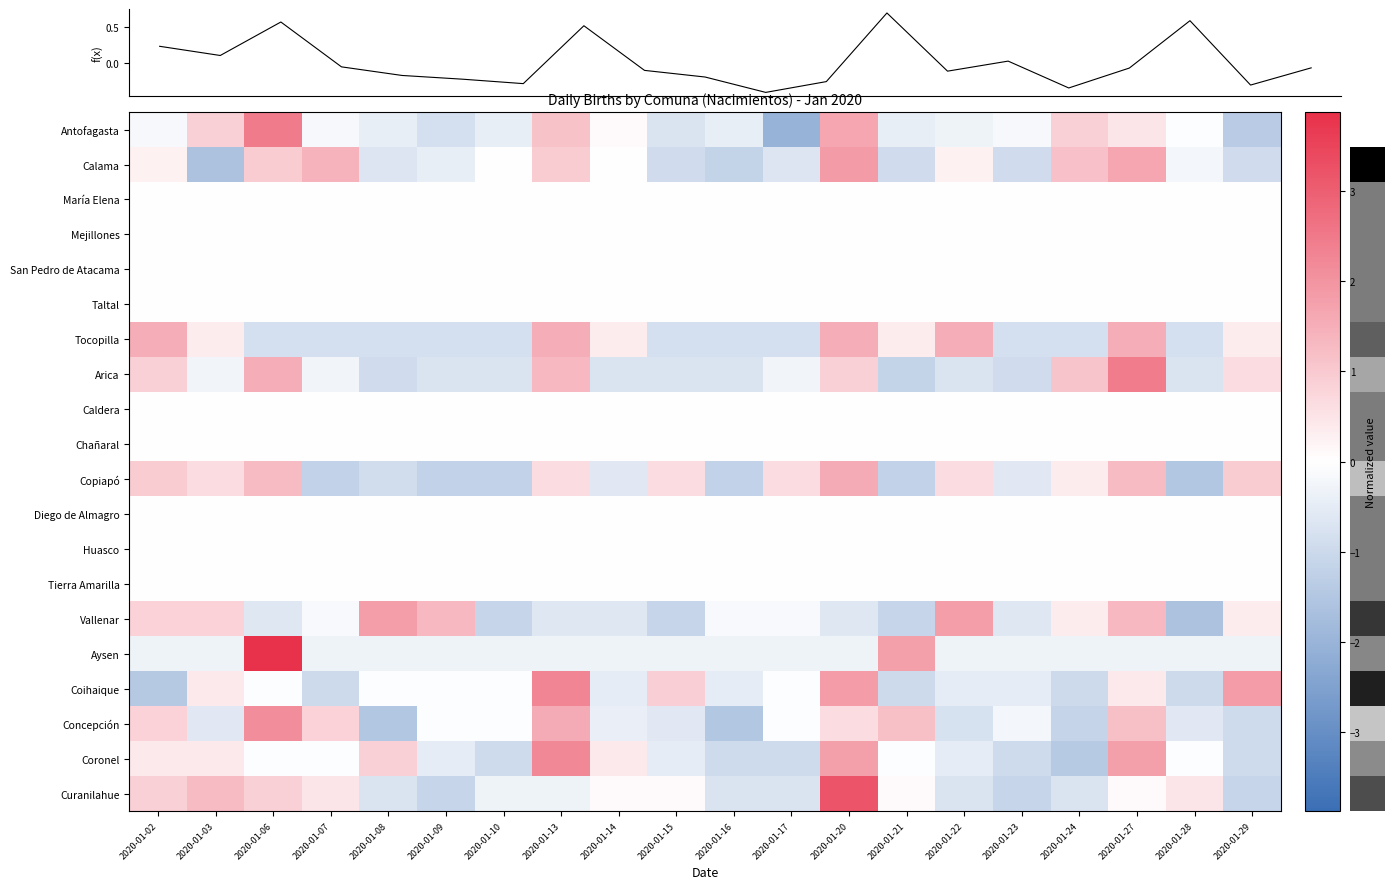

Reading right to left, transcribe all the data shown in this chart.

row_0: 2020-01-29=-1.4	2020-01-28=-0.0	2020-01-27=0.5	2020-01-24=0.9	2020-01-23=-0.2	2020-01-22=-0.3	2020-01-21=-0.4	2020-01-20=1.7	2020-01-17=-2.0	2020-01-16=-0.4	2020-01-15=-0.7	2020-01-14=0.1	2020-01-13=1.1	2020-01-10=-0.4	2020-01-09=-0.8	2020-01-08=-0.4	2020-01-07=-0.2	2020-01-06=2.5	2020-01-03=0.9	2020-01-02=-0.2
row_1: 2020-01-29=-0.9	2020-01-28=-0.2	2020-01-27=1.6	2020-01-24=1.2	2020-01-23=-0.9	2020-01-22=0.2	2020-01-21=-0.9	2020-01-20=1.9	2020-01-17=-0.7	2020-01-16=-1.2	2020-01-15=-0.9	2020-01-14=0.0	2020-01-13=0.9	2020-01-10=0.0	2020-01-09=-0.5	2020-01-08=-0.7	2020-01-07=1.4	2020-01-06=0.9	2020-01-03=-1.6	2020-01-02=0.2
row_2: 2020-01-29=0.0	2020-01-28=0.0	2020-01-27=0.0	2020-01-24=0.0	2020-01-23=0.0	2020-01-22=0.0	2020-01-21=0.0	2020-01-20=0.0	2020-01-17=0.0	2020-01-16=0.0	2020-01-15=0.0	2020-01-14=0.0	2020-01-13=0.0	2020-01-10=0.0	2020-01-09=0.0	2020-01-08=0.0	2020-01-07=0.0	2020-01-06=0.0	2020-01-03=0.0	2020-01-02=0.0
row_3: 2020-01-29=0.0	2020-01-28=0.0	2020-01-27=0.0	2020-01-24=0.0	2020-01-23=0.0	2020-01-22=0.0	2020-01-21=0.0	2020-01-20=0.0	2020-01-17=0.0	2020-01-16=0.0	2020-01-15=0.0	2020-01-14=0.0	2020-01-13=0.0	2020-01-10=0.0	2020-01-09=0.0	2020-01-08=0.0	2020-01-07=0.0	2020-01-06=0.0	2020-01-03=0.0	2020-01-02=0.0
row_4: 2020-01-29=0.0	2020-01-28=0.0	2020-01-27=0.0	2020-01-24=0.0	2020-01-23=0.0	2020-01-22=0.0	2020-01-21=0.0	2020-01-20=0.0	2020-01-17=0.0	2020-01-16=0.0	2020-01-15=0.0	2020-01-14=0.0	2020-01-13=0.0	2020-01-10=0.0	2020-01-09=0.0	2020-01-08=0.0	2020-01-07=0.0	2020-01-06=0.0	2020-01-03=0.0	2020-01-02=0.0
row_5: 2020-01-29=0.0	2020-01-28=0.0	2020-01-27=0.0	2020-01-24=0.0	2020-01-23=0.0	2020-01-22=0.0	2020-01-21=0.0	2020-01-20=0.0	2020-01-17=0.0	2020-01-16=0.0	2020-01-15=0.0	2020-01-14=0.0	2020-01-13=0.0	2020-01-10=0.0	2020-01-09=0.0	2020-01-08=0.0	2020-01-07=0.0	2020-01-06=0.0	2020-01-03=0.0	2020-01-02=0.0
row_6: 2020-01-29=0.4	2020-01-28=-0.8	2020-01-27=1.5	2020-01-24=-0.8	2020-01-23=-0.8	2020-01-22=1.5	2020-01-21=0.4	2020-01-20=1.5	2020-01-17=-0.8	2020-01-16=-0.8	2020-01-15=-0.8	2020-01-14=0.4	2020-01-13=1.5	2020-01-10=-0.8	2020-01-09=-0.8	2020-01-08=-0.8	2020-01-07=-0.8	2020-01-06=-0.8	2020-01-03=0.4	2020-01-02=1.5
row_7: 2020-01-29=0.6	2020-01-28=-0.7	2020-01-27=2.4	2020-01-24=1.1	2020-01-23=-0.9	2020-01-22=-0.7	2020-01-21=-1.2	2020-01-20=0.9	2020-01-17=-0.3	2020-01-16=-0.7	2020-01-15=-0.7	2020-01-14=-0.7	2020-01-13=1.3	2020-01-10=-0.7	2020-01-09=-0.7	2020-01-08=-0.9	2020-01-07=-0.3	2020-01-06=1.5	2020-01-03=-0.3	2020-01-02=0.9
row_8: 2020-01-29=0.0	2020-01-28=0.0	2020-01-27=0.0	2020-01-24=0.0	2020-01-23=0.0	2020-01-22=0.0	2020-01-21=0.0	2020-01-20=0.0	2020-01-17=0.0	2020-01-16=0.0	2020-01-15=0.0	2020-01-14=0.0	2020-01-13=0.0	2020-01-10=0.0	2020-01-09=0.0	2020-01-08=0.0	2020-01-07=0.0	2020-01-06=0.0	2020-01-03=0.0	2020-01-02=0.0
row_9: 2020-01-29=0.0	2020-01-28=0.0	2020-01-27=0.0	2020-01-24=0.0	2020-01-23=0.0	2020-01-22=0.0	2020-01-21=0.0	2020-01-20=0.0	2020-01-17=0.0	2020-01-16=0.0	2020-01-15=0.0	2020-01-14=0.0	2020-01-13=0.0	2020-01-10=0.0	2020-01-09=0.0	2020-01-08=0.0	2020-01-07=0.0	2020-01-06=0.0	2020-01-03=0.0	2020-01-02=0.0
row_10: 2020-01-29=0.9	2020-01-28=-1.5	2020-01-27=1.2	2020-01-24=0.3	2020-01-23=-0.6	2020-01-22=0.6	2020-01-21=-1.2	2020-01-20=1.5	2020-01-17=0.6	2020-01-16=-1.2	2020-01-15=0.6	2020-01-14=-0.6	2020-01-13=0.6	2020-01-10=-1.2	2020-01-09=-1.2	2020-01-08=-0.9	2020-01-07=-1.2	2020-01-06=1.2	2020-01-03=0.6	2020-01-02=0.9
row_11: 2020-01-29=0.0	2020-01-28=0.0	2020-01-27=0.0	2020-01-24=0.0	2020-01-23=0.0	2020-01-22=0.0	2020-01-21=0.0	2020-01-20=0.0	2020-01-17=0.0	2020-01-16=0.0	2020-01-15=0.0	2020-01-14=0.0	2020-01-13=0.0	2020-01-10=0.0	2020-01-09=0.0	2020-01-08=0.0	2020-01-07=0.0	2020-01-06=0.0	2020-01-03=0.0	2020-01-02=0.0
row_12: 2020-01-29=0.0	2020-01-28=0.0	2020-01-27=0.0	2020-01-24=0.0	2020-01-23=0.0	2020-01-22=0.0	2020-01-21=0.0	2020-01-20=0.0	2020-01-17=0.0	2020-01-16=0.0	2020-01-15=0.0	2020-01-14=0.0	2020-01-13=0.0	2020-01-10=0.0	2020-01-09=0.0	2020-01-08=0.0	2020-01-07=0.0	2020-01-06=0.0	2020-01-03=0.0	2020-01-02=0.0
row_13: 2020-01-29=0.0	2020-01-28=0.0	2020-01-27=0.0	2020-01-24=0.0	2020-01-23=0.0	2020-01-22=0.0	2020-01-21=0.0	2020-01-20=0.0	2020-01-17=0.0	2020-01-16=0.0	2020-01-15=0.0	2020-01-14=0.0	2020-01-13=0.0	2020-01-10=0.0	2020-01-09=0.0	2020-01-08=0.0	2020-01-07=0.0	2020-01-06=0.0	2020-01-03=0.0	2020-01-02=0.0
row_14: 2020-01-29=0.3	2020-01-28=-1.6	2020-01-27=1.3	2020-01-24=0.3	2020-01-23=-0.6	2020-01-22=1.8	2020-01-21=-1.1	2020-01-20=-0.6	2020-01-17=-0.1	2020-01-16=-0.1	2020-01-15=-1.1	2020-01-14=-0.6	2020-01-13=-0.6	2020-01-10=-1.1	2020-01-09=1.3	2020-01-08=1.8	2020-01-07=-0.1	2020-01-06=-0.6	2020-01-03=0.8	2020-01-02=0.8
row_15: 2020-01-29=-0.3	2020-01-28=-0.3	2020-01-27=-0.3	2020-01-24=-0.3	2020-01-23=-0.3	2020-01-22=-0.3	2020-01-21=1.8	2020-01-20=-0.3	2020-01-17=-0.3	2020-01-16=-0.3	2020-01-15=-0.3	2020-01-14=-0.3	2020-01-13=-0.3	2020-01-10=-0.3	2020-01-09=-0.3	2020-01-08=-0.3	2020-01-07=-0.3	2020-01-06=3.9	2020-01-03=-0.3	2020-01-02=-0.3
row_16: 2020-01-29=1.8	2020-01-28=-1.0	2020-01-27=0.4	2020-01-24=-1.0	2020-01-23=-0.5	2020-01-22=-0.5	2020-01-21=-1.0	2020-01-20=1.8	2020-01-17=-0.0	2020-01-16=-0.5	2020-01-15=0.9	2020-01-14=-0.5	2020-01-13=2.3	2020-01-10=-0.0	2020-01-09=-0.0	2020-01-08=-0.0	2020-01-07=-1.0	2020-01-06=-0.0	2020-01-03=0.4	2020-01-02=-1.4
row_17: 2020-01-29=-0.9	2020-01-28=-0.6	2020-01-27=1.2	2020-01-24=-1.1	2020-01-23=-0.2	2020-01-22=-0.8	2020-01-21=1.2	2020-01-20=0.7	2020-01-17=-0.1	2020-01-16=-1.5	2020-01-15=-0.6	2020-01-14=-0.4	2020-01-13=1.6	2020-01-10=-0.1	2020-01-09=-0.1	2020-01-08=-1.5	2020-01-07=0.8	2020-01-06=2.1	2020-01-03=-0.6	2020-01-02=0.8
row_18: 2020-01-29=-1.0	2020-01-28=-0.0	2020-01-27=1.8	2020-01-24=-1.4	2020-01-23=-1.0	2020-01-22=-0.5	2020-01-21=-0.0	2020-01-20=1.8	2020-01-17=-1.0	2020-01-16=-1.0	2020-01-15=-0.5	2020-01-14=0.4	2020-01-13=2.2	2020-01-10=-1.0	2020-01-09=-0.5	2020-01-08=0.9	2020-01-07=-0.0	2020-01-06=-0.0	2020-01-03=0.4	2020-01-02=0.4
row_19: 2020-01-29=-1.1	2020-01-28=0.5	2020-01-27=0.1	2020-01-24=-0.7	2020-01-23=-1.1	2020-01-22=-0.7	2020-01-21=0.1	2020-01-20=3.2	2020-01-17=-0.7	2020-01-16=-0.7	2020-01-15=0.1	2020-01-14=0.1	2020-01-13=-0.3	2020-01-10=-0.3	2020-01-09=-1.1	2020-01-08=-0.7	2020-01-07=0.5	2020-01-06=0.9	2020-01-03=1.2	2020-01-02=0.9